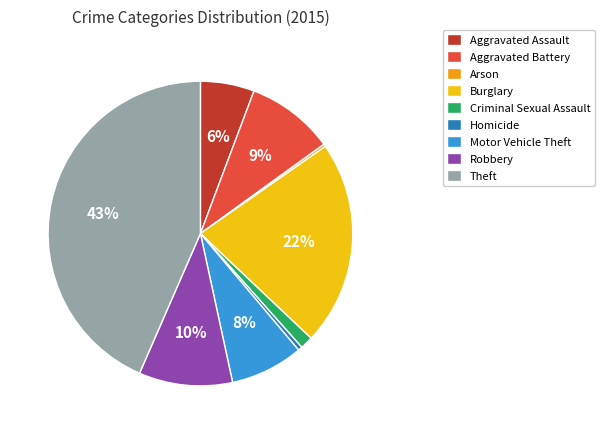

Which has a higher value, Motor Vehicle Theft or Theft?

Theft